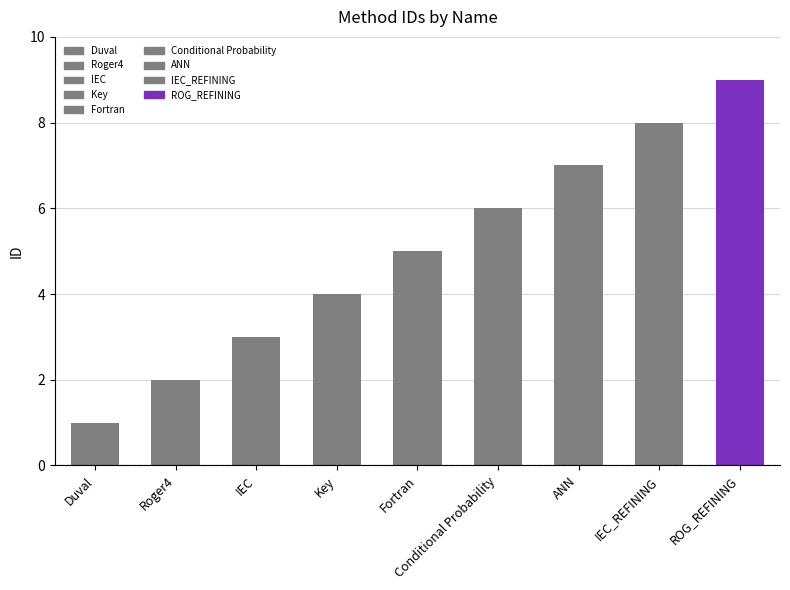

True or false: the data shows 2 at ANN.

False